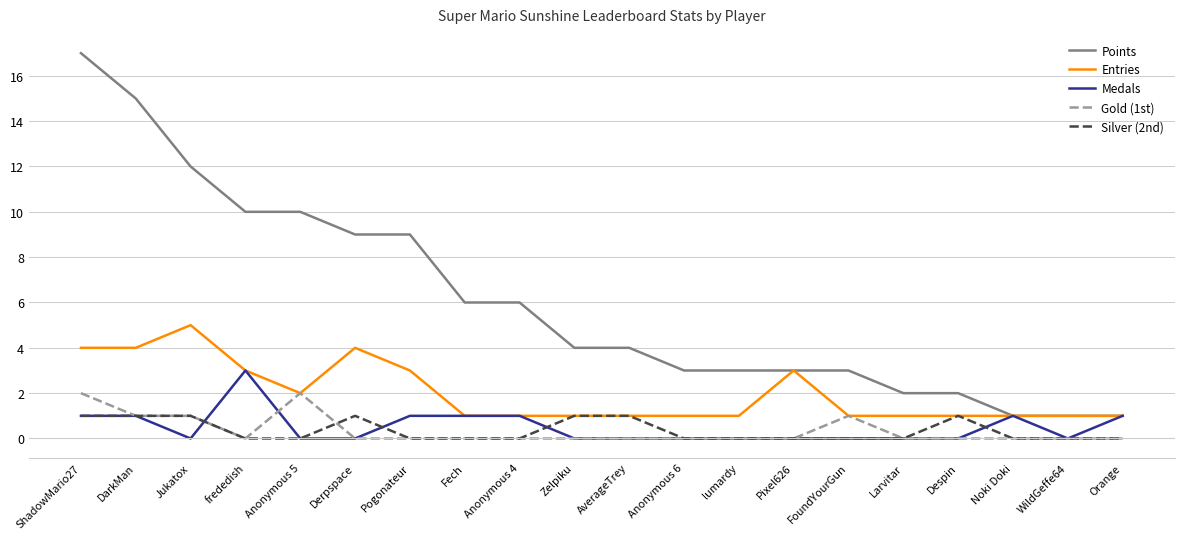

What position from the left is frededish?

4